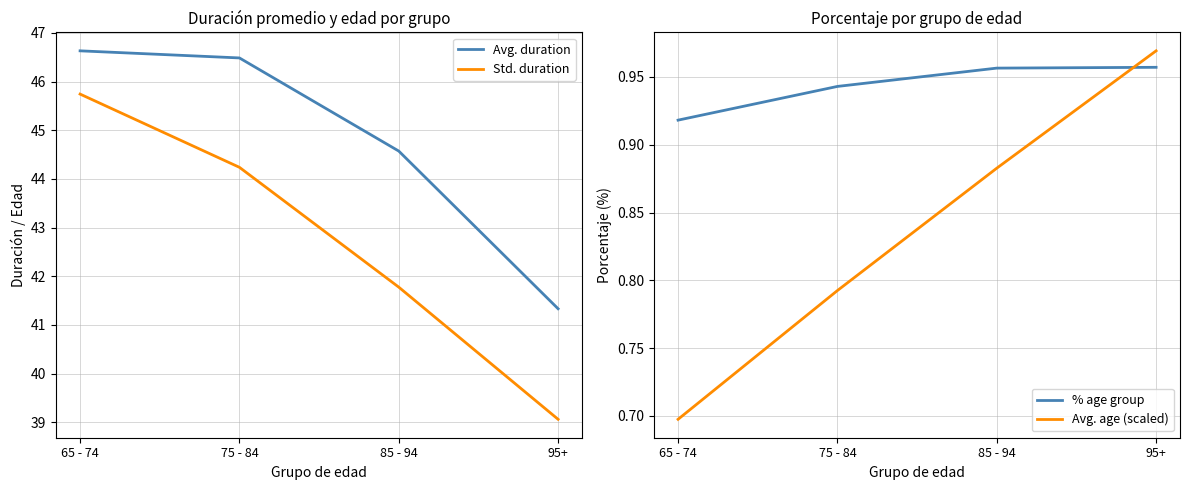

Reading left to right, extract all data points from this chart.

Avg. duration: 65 - 74=46.6	75 - 84=46.5	85 - 94=44.6	95+=41.3
Std. duration: 65 - 74=45.7	75 - 84=44.2	85 - 94=41.8	95+=39.1
% age group: 65 - 74=0.9	75 - 84=0.9	85 - 94=1.0	95+=1.0
Avg. age (scaled): 65 - 74=0.7	75 - 84=0.8	85 - 94=0.9	95+=1.0